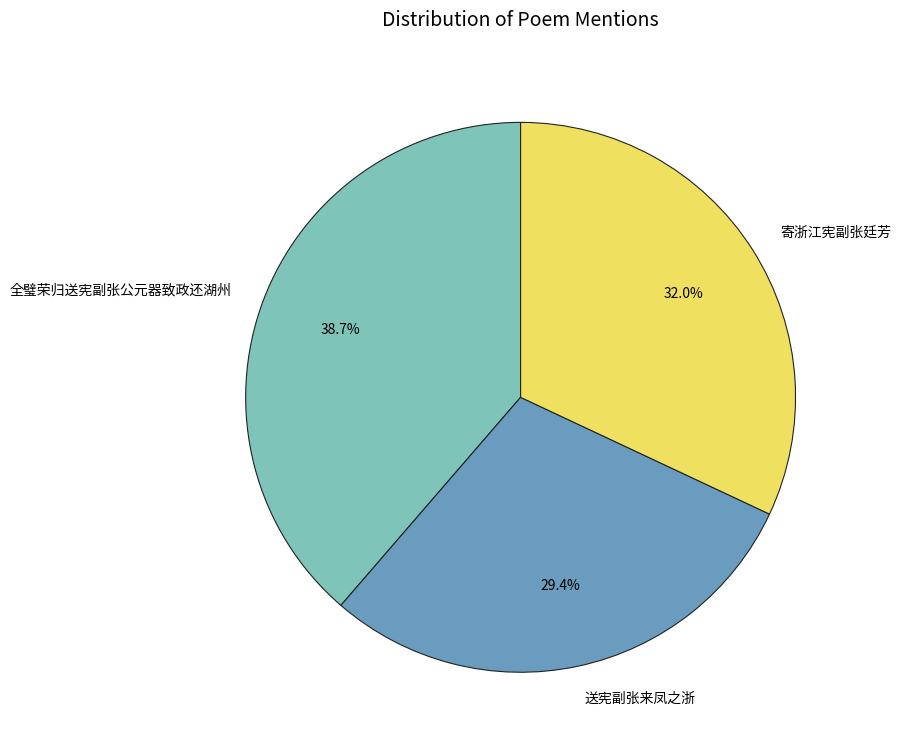

The 全璧荣归送宪副张公元器致政还湖州 slice represents 53% of the pie. True or false?

False